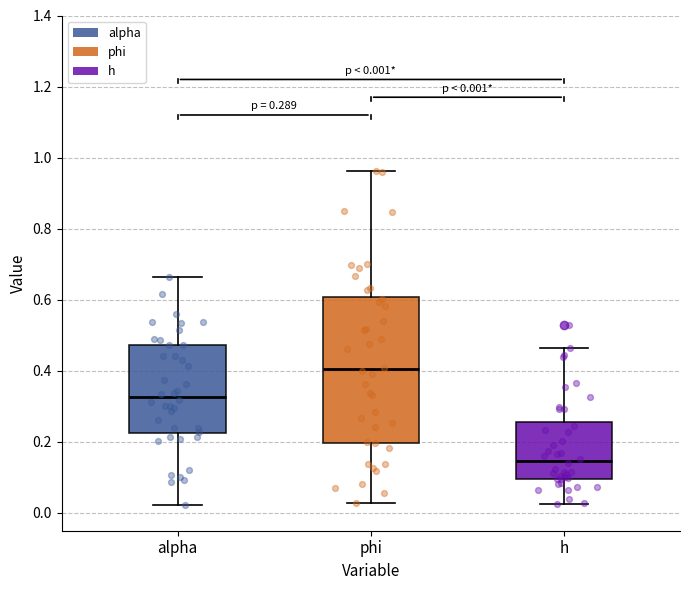

Which box is the tallest, from its lower edge to its upper edge?

phi